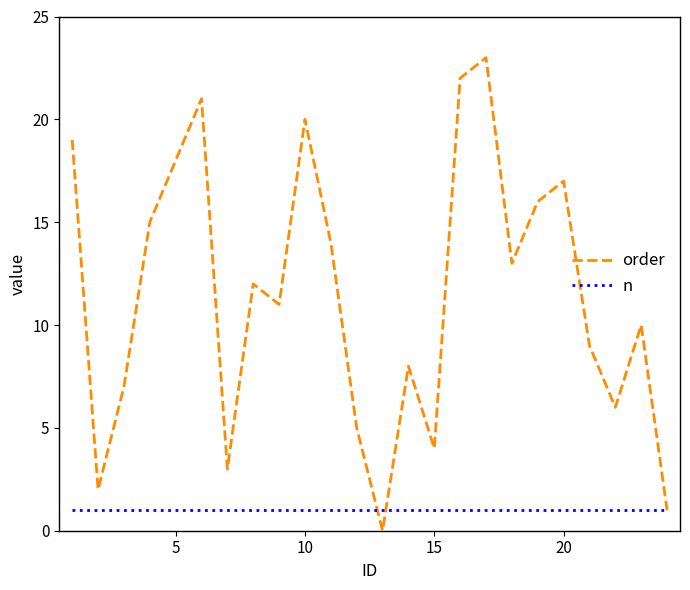

How many lines are shown in the chart?

2